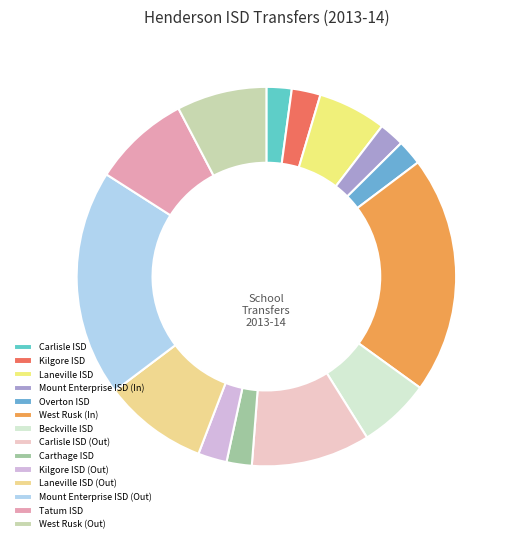

Do Beckville ISD and Kilgore ISD (Out) together represent more than half of the pie?

No